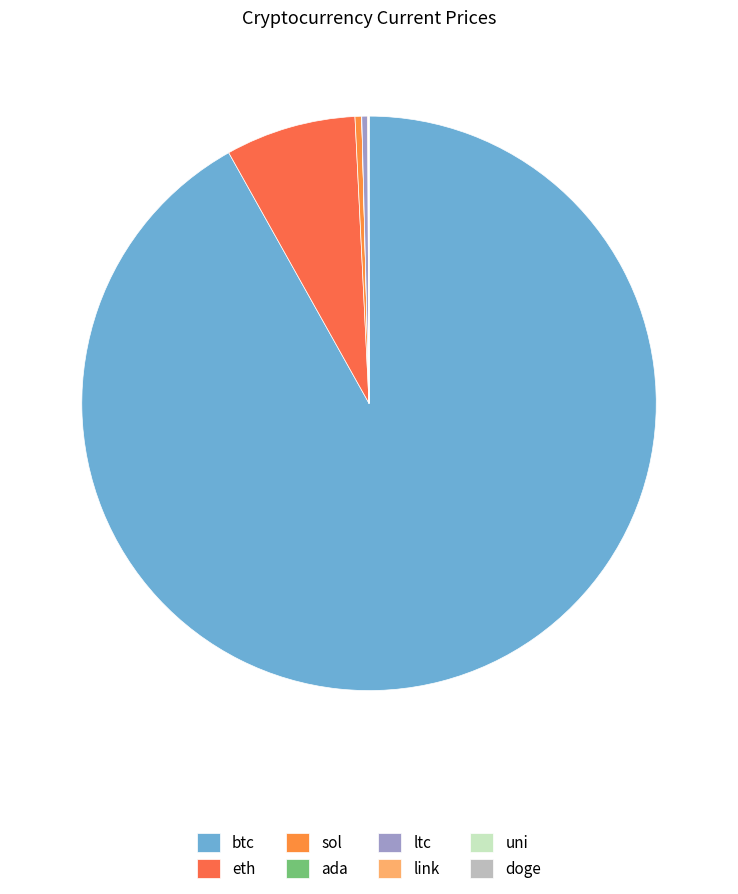

What is the change in value from sol to link?

-206.4